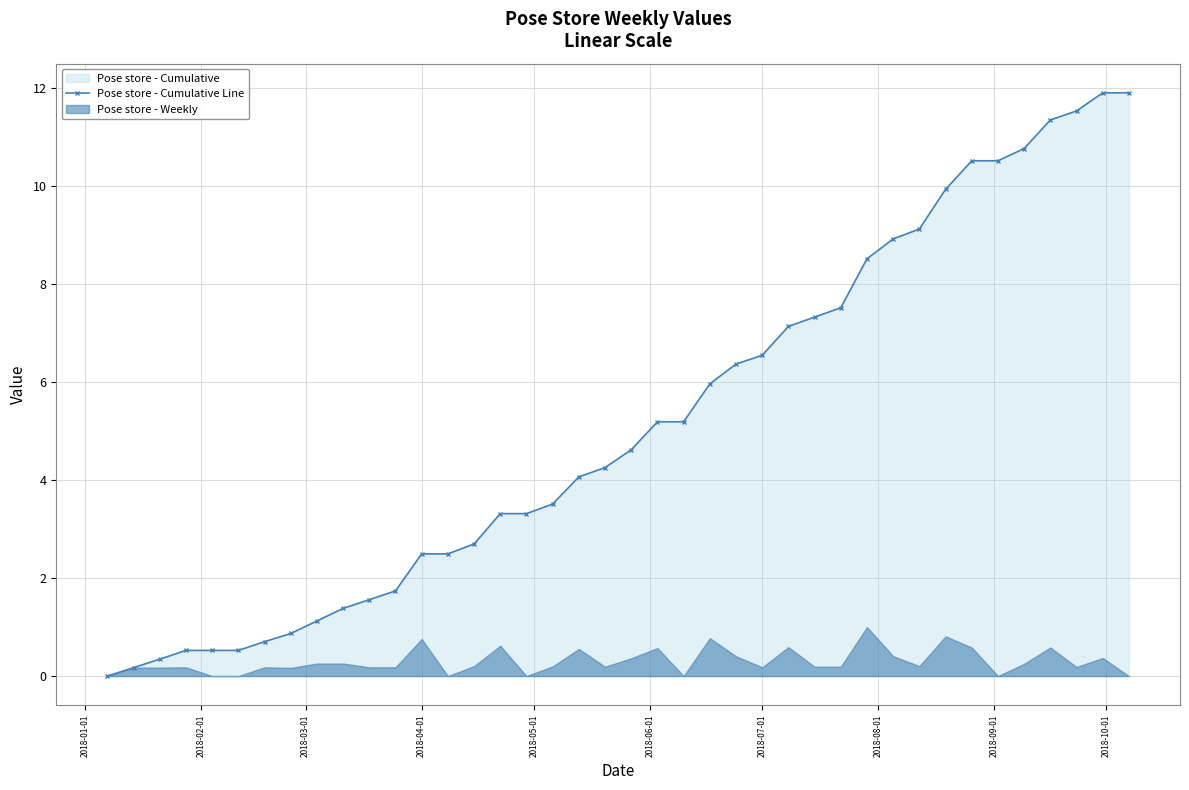

Does the chart display data point markers on the line(s)?

Yes